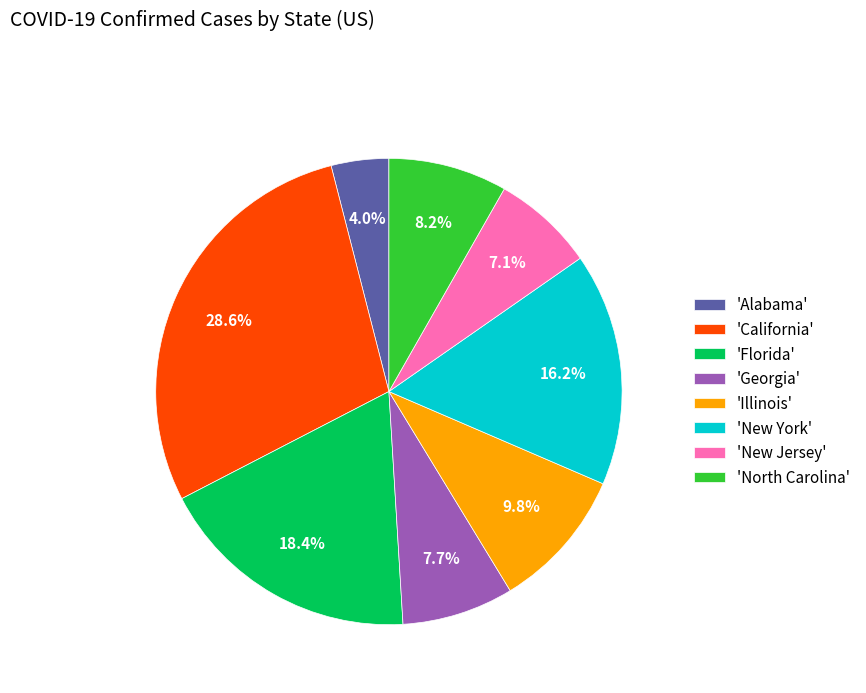

What portion of the pie excludes 'North Carolina'?

91.8%